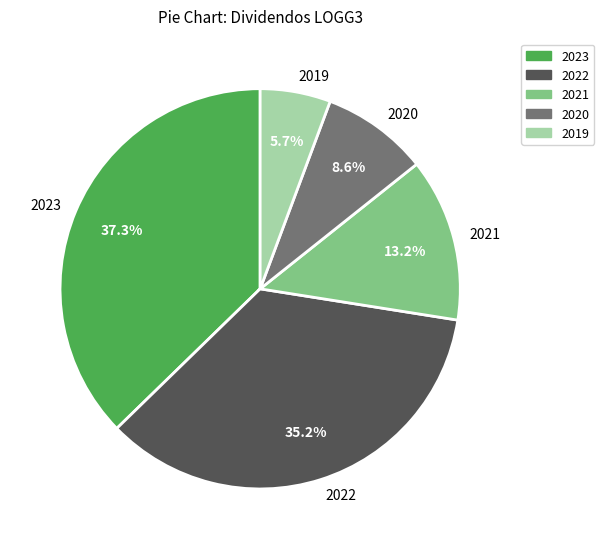

What percentage is NOT represented by 2020?

91.4%